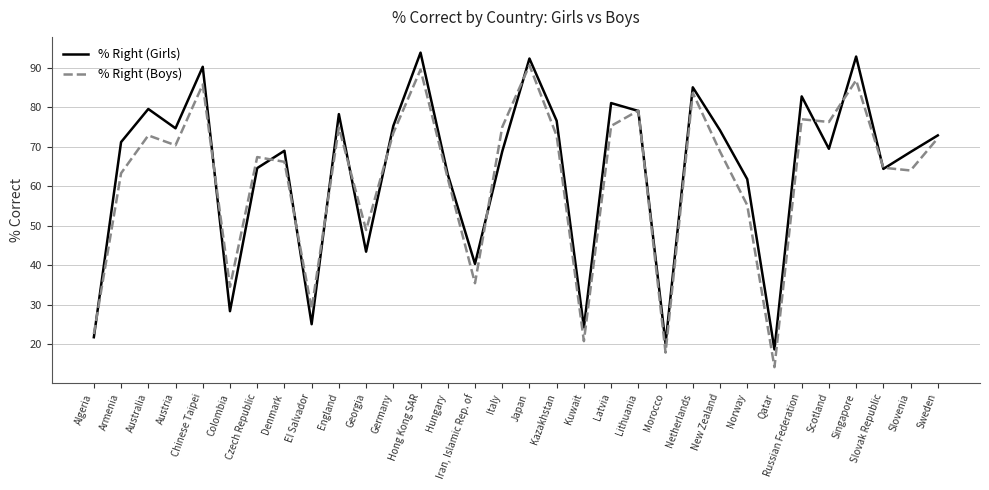

What is the difference between the highest and lowest values at Kuwait?

3.5